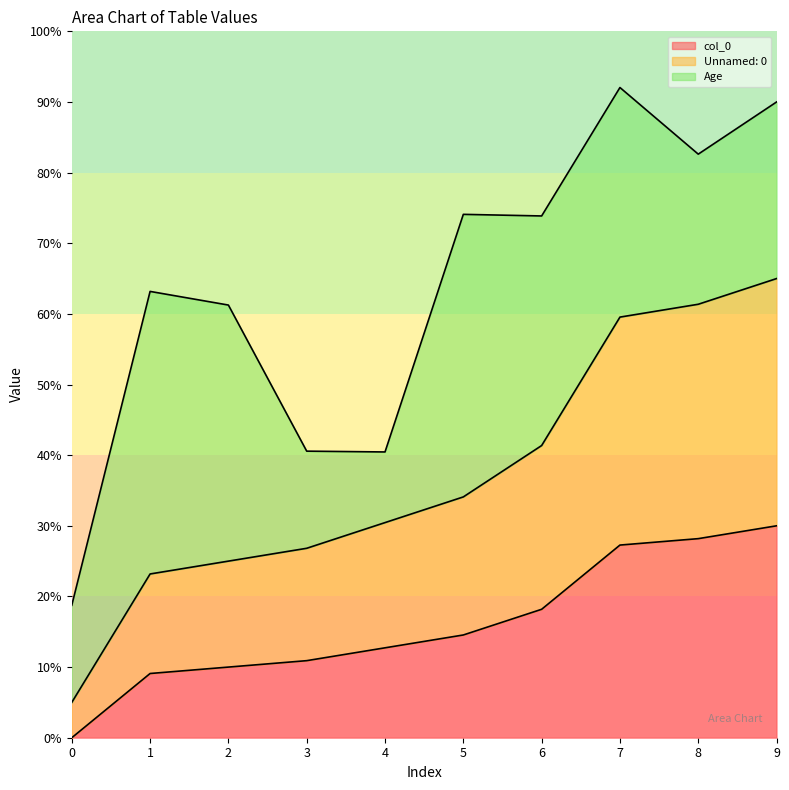

What is the highest value of the col_0 series?

30.0